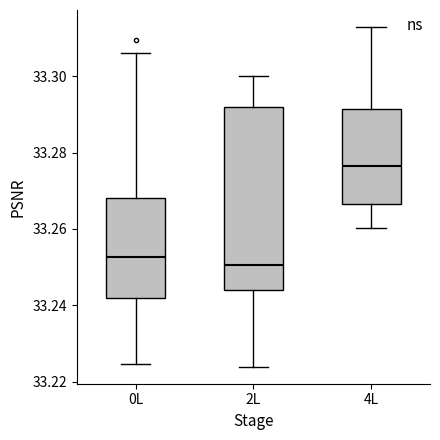

Where does the lower whisker of the box for 0L end on the y-axis? The values are not printed on the chart, so give them approximately, as read against the axis.

33.224